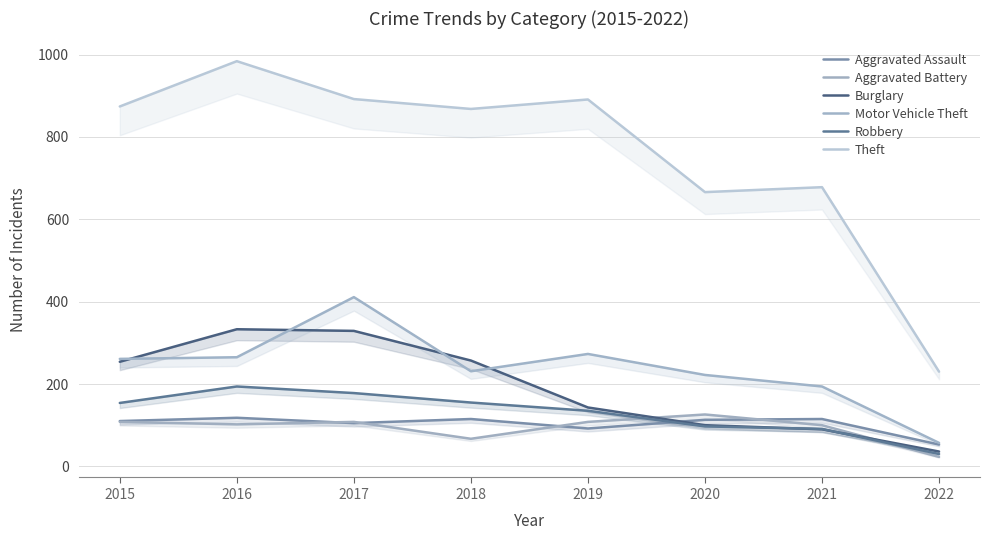

At which category does Motor Vehicle Theft reach its first local peak?

2017